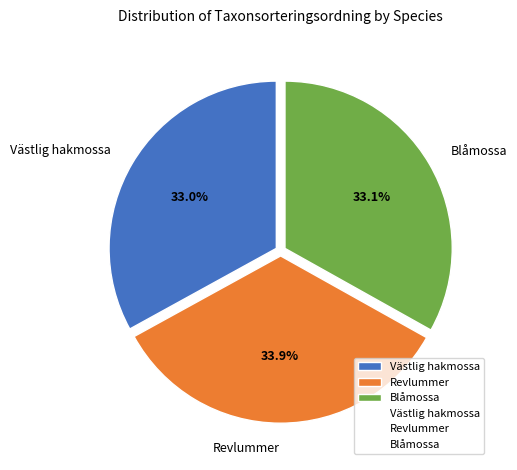

How many slices are in this pie chart?

3